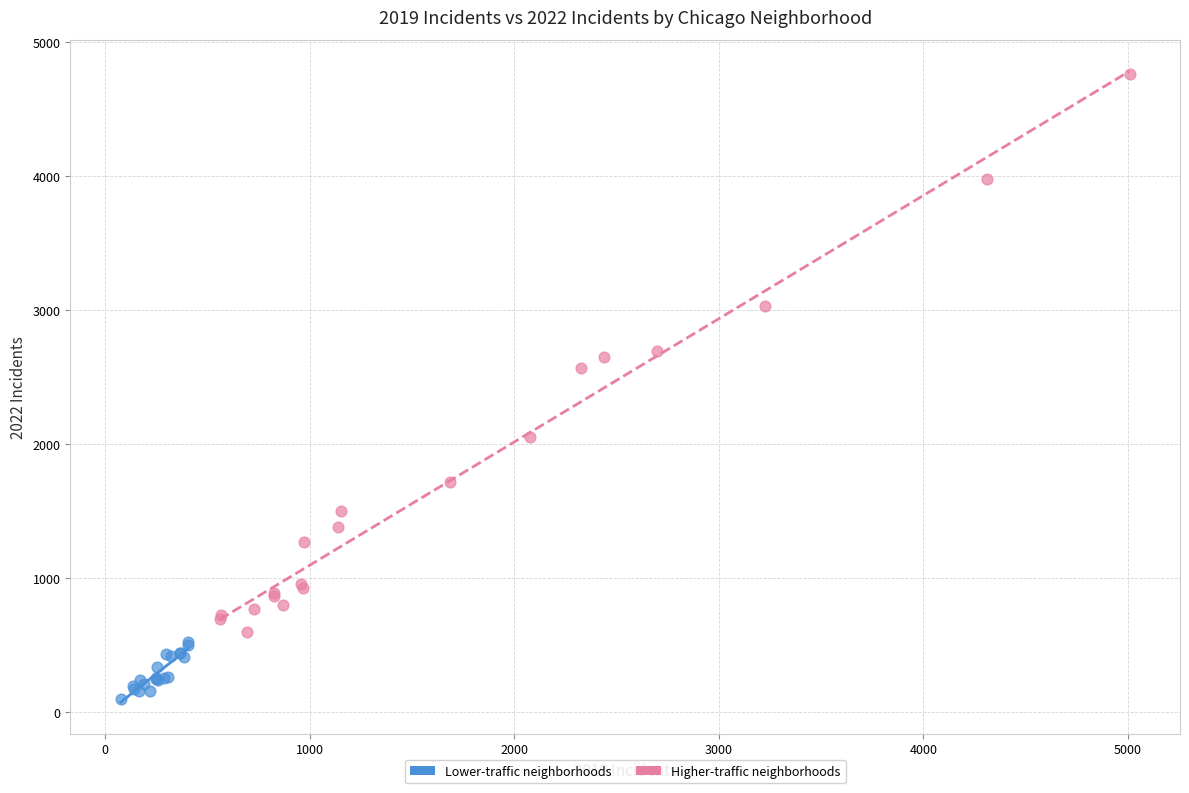

Which series contains the lowest Y value?

Lower-traffic neighborhoods